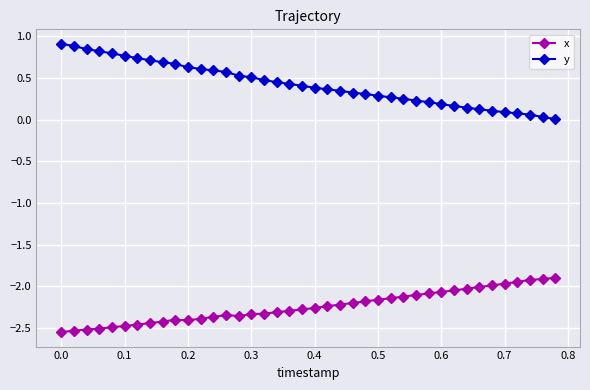

Which series has the largest total across all categories?

y